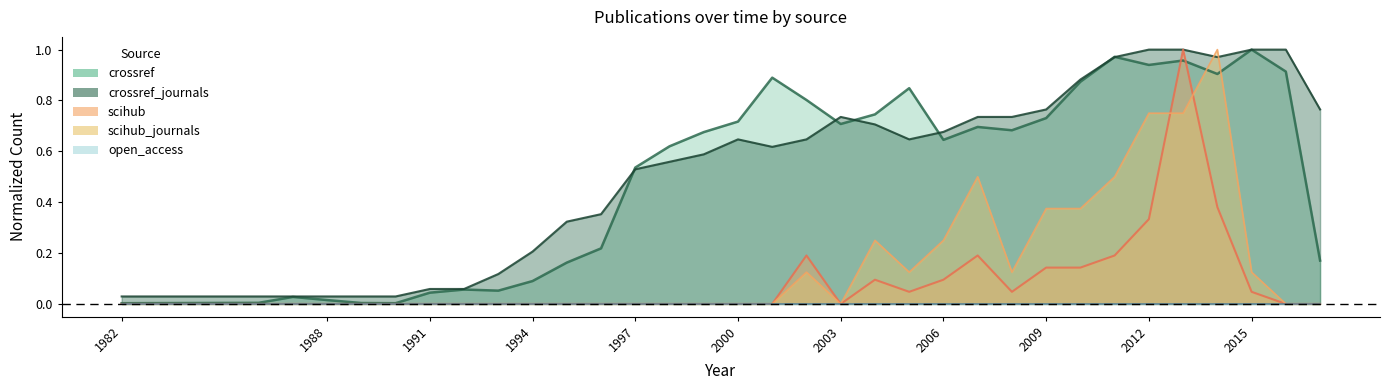

Reading right to left, what are all the values shown in this chart?

crossref (line): 0.2	0.9	1.0	0.9	1.0	0.9	1.0	0.9	0.7	0.7	0.7	0.6	0.8	0.7	0.7	0.8	0.9	0.7	0.7	0.6	0.5	0.2	0.2	0.1	0.1	0.1	0.0	0.0	0.0	0.0	0.0	0.0	0.0
crossref_journals (line): 0.8	1.0	1.0	1.0	1.0	1.0	1.0	0.9	0.8	0.7	0.7	0.7	0.6	0.7	0.7	0.6	0.6	0.6	0.6	0.6	0.5	0.4	0.3	0.2	0.1	0.1	0.1	0.0	0.0	0.0	0.0	0.0	0.0
scihub (line): 0.0	0.0	0.0	0.4	1.0	0.3	0.2	0.1	0.1	0.0	0.2	0.1	0.0	0.1	0.0	0.2	0.0	0.0	0.0	0.0	0.0	0.0	0.0	0.0	0.0	0.0	0.0	0.0	0.0	0.0	0.0	0.0	0.0
scihub_journals (line): 0.0	0.0	0.1	1.0	0.8	0.8	0.5	0.4	0.4	0.1	0.5	0.2	0.1	0.2	0.0	0.1	0.0	0.0	0.0	0.0	0.0	0.0	0.0	0.0	0.0	0.0	0.0	0.0	0.0	0.0	0.0	0.0	0.0
open_access (line): 0.0	0.0	0.0	0.0	0.0	0.0	0.0	0.0	0.0	0.0	0.0	0.0	0.0	0.0	0.0	0.0	0.0	0.0	0.0	0.0	0.0	0.0	0.0	0.0	0.0	0.0	0.0	0.0	0.0	0.0	0.0	0.0	0.0